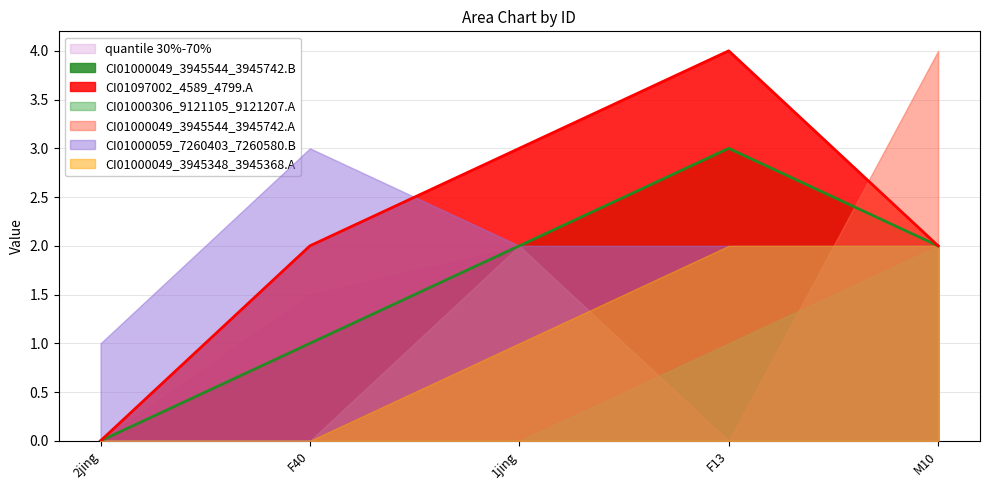

The value of CI01097002_4589_4799.A at 2jing is 0. True or false?

True